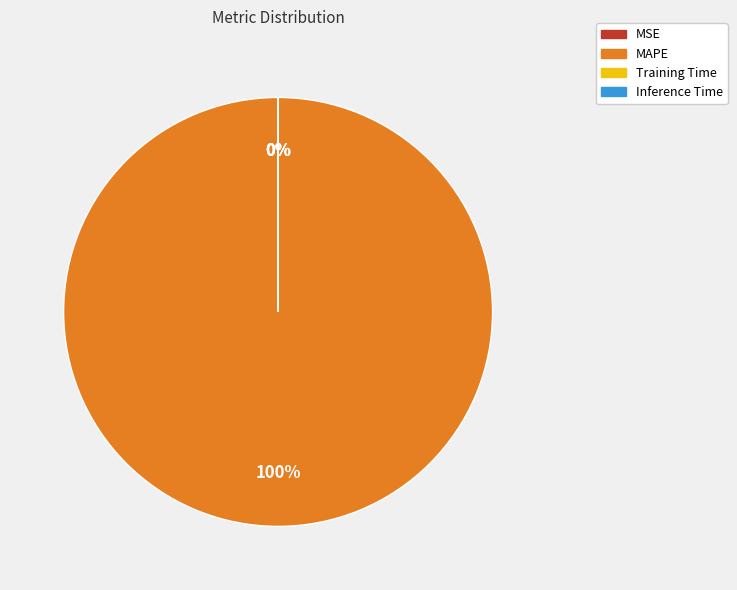

Which slice is the largest?

MAPE